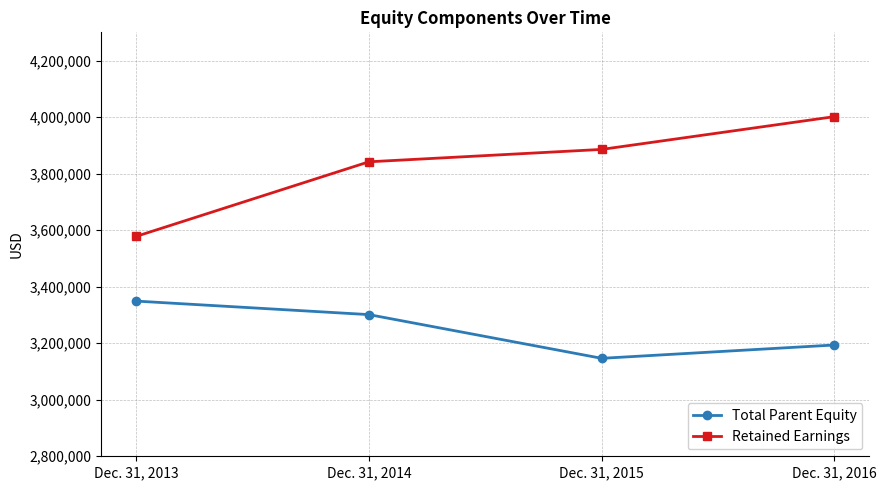

How many data points does each series have?

4